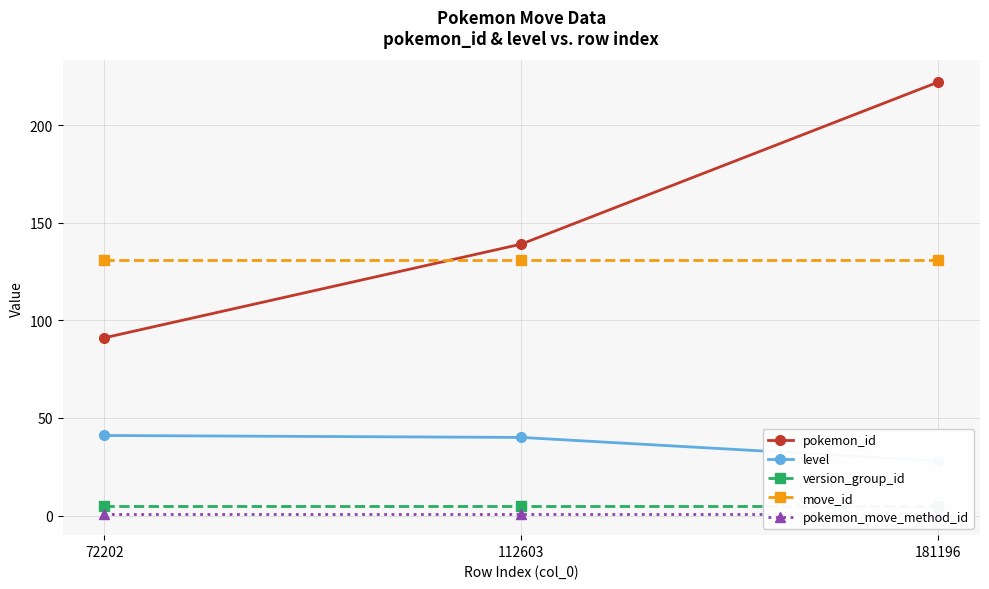

List the series in order of their peak value, lowest first.

pokemon_move_method_id, version_group_id, level, move_id, pokemon_id